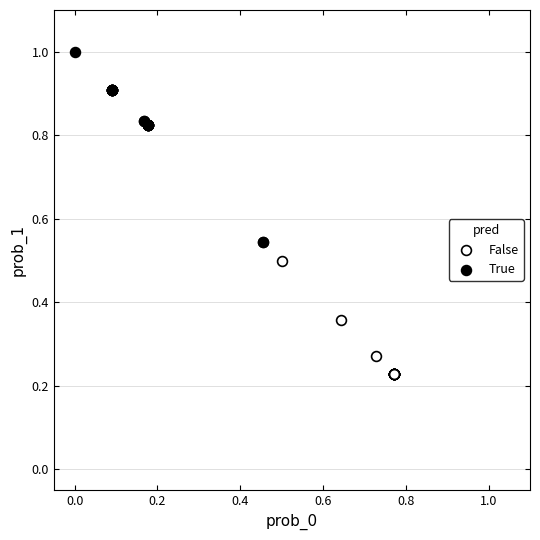

Which series contains the highest Y value?

True